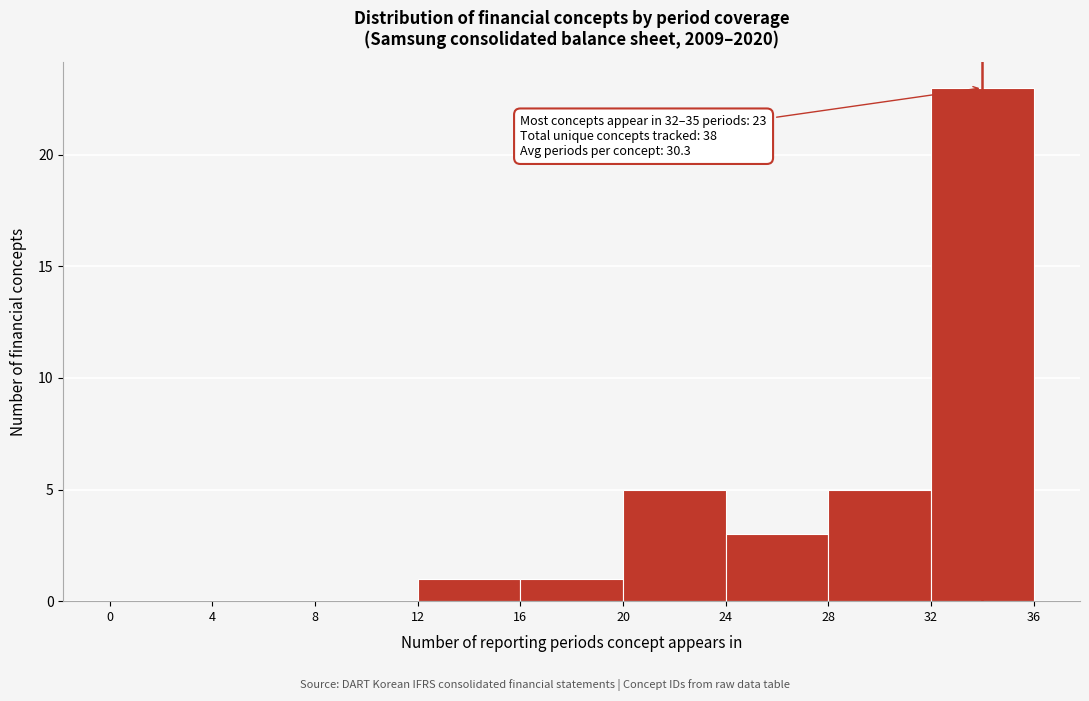

Over which range of the x-axis is the bar tallest?

32 to 36